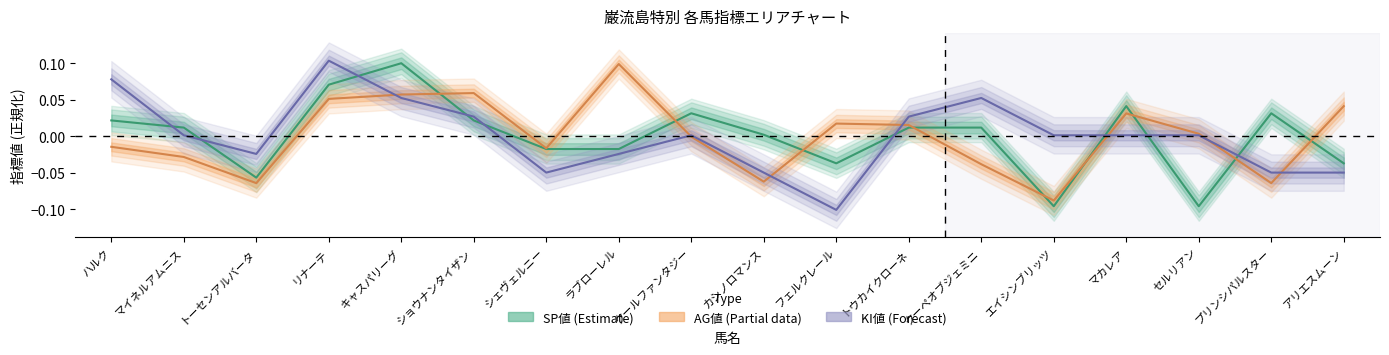

Which series has the largest range (max minus min)?

KI値